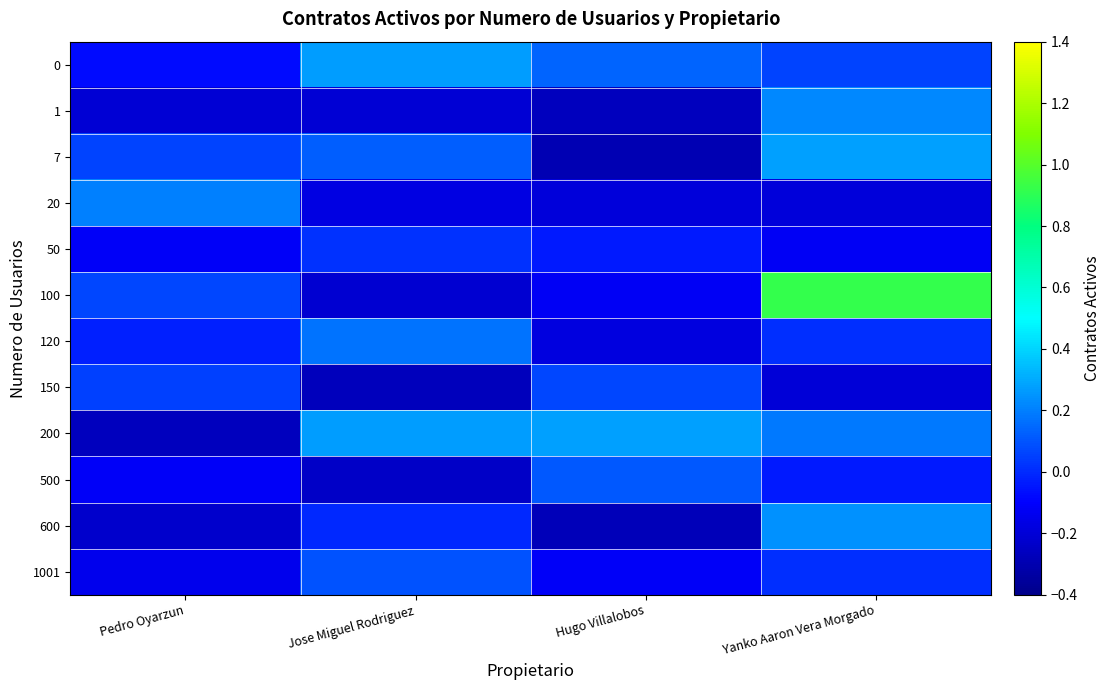

Reading left to right, extract all data points from this chart.

0: Pedro Oyarzun=-0.1	Jose Miguel Rodriguez=0.3	Hugo Villalobos=0.1	Yanko Aaron Vera Morgado=0.1
1: Pedro Oyarzun=-0.2	Jose Miguel Rodriguez=-0.2	Hugo Villalobos=-0.3	Yanko Aaron Vera Morgado=0.2
7: Pedro Oyarzun=0.1	Jose Miguel Rodriguez=0.1	Hugo Villalobos=-0.3	Yanko Aaron Vera Morgado=0.3
20: Pedro Oyarzun=0.2	Jose Miguel Rodriguez=-0.2	Hugo Villalobos=-0.2	Yanko Aaron Vera Morgado=-0.2
50: Pedro Oyarzun=-0.1	Jose Miguel Rodriguez=0.0	Hugo Villalobos=-0.0	Yanko Aaron Vera Morgado=-0.1
100: Pedro Oyarzun=0.1	Jose Miguel Rodriguez=-0.2	Hugo Villalobos=-0.1	Yanko Aaron Vera Morgado=0.9
120: Pedro Oyarzun=-0.0	Jose Miguel Rodriguez=0.2	Hugo Villalobos=-0.2	Yanko Aaron Vera Morgado=0.0
150: Pedro Oyarzun=0.1	Jose Miguel Rodriguez=-0.3	Hugo Villalobos=0.1	Yanko Aaron Vera Morgado=-0.2
200: Pedro Oyarzun=-0.3	Jose Miguel Rodriguez=0.3	Hugo Villalobos=0.3	Yanko Aaron Vera Morgado=0.2
500: Pedro Oyarzun=-0.1	Jose Miguel Rodriguez=-0.2	Hugo Villalobos=0.1	Yanko Aaron Vera Morgado=-0.0
600: Pedro Oyarzun=-0.2	Jose Miguel Rodriguez=-0.0	Hugo Villalobos=-0.3	Yanko Aaron Vera Morgado=0.2
1001: Pedro Oyarzun=-0.1	Jose Miguel Rodriguez=0.1	Hugo Villalobos=-0.1	Yanko Aaron Vera Morgado=0.0